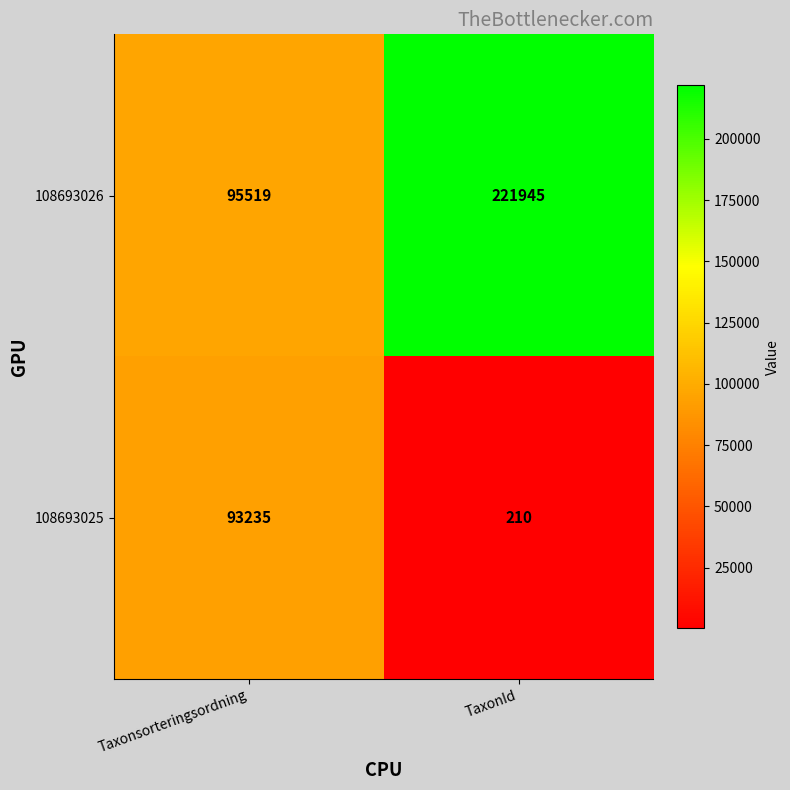

At Taxonsorteringsordning, list the series in order from largest to smallest.

108693026, 108693025